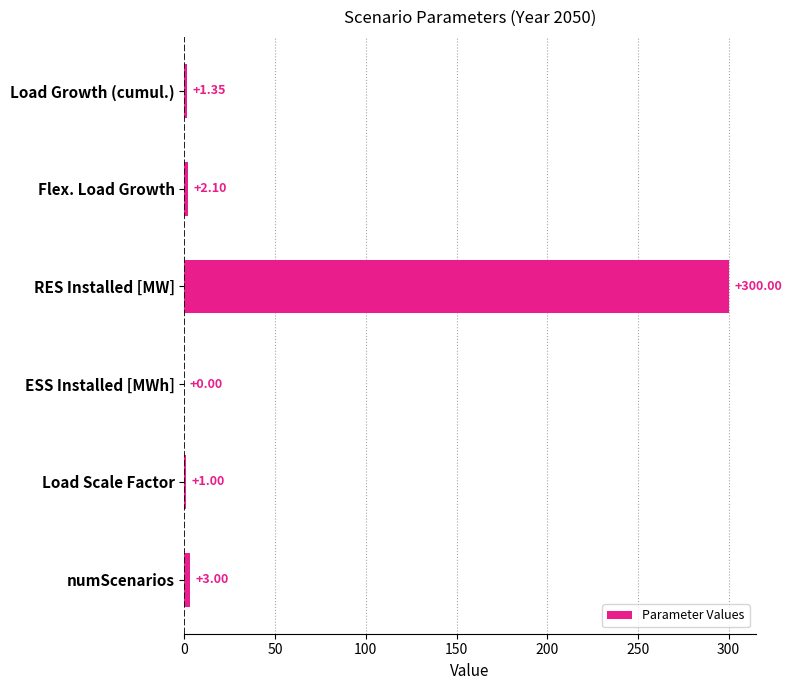

What is the sum of all values?

307.4